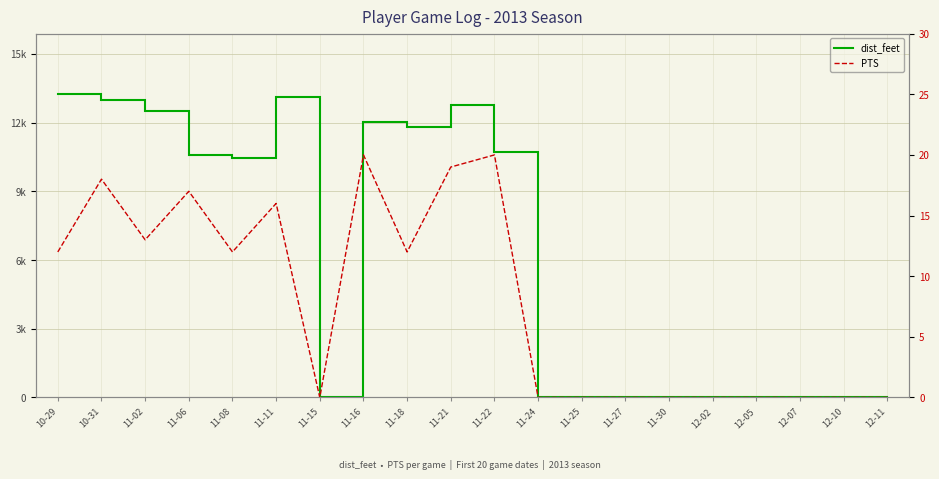

Reading left to right, extract all data points from this chart.

dist_feet: 13236.9	12996.2	12514.8	10589.5	10469.1	13116.5	0.0	12033.5	11792.8	12755.5	10709.8	0.0	0.0	0.0	0.0	0.0	0.0	0.0	0.0	0.0
PTS: 12.0	18.0	13.0	17.0	12.0	16.0	0.0	20.0	12.0	19.0	20.0	0.0	0.0	0.0	0.0	0.0	0.0	0.0	0.0	0.0